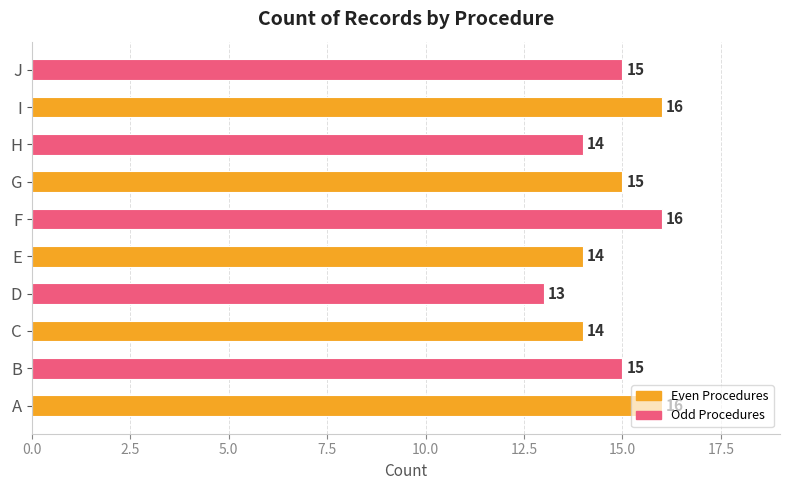

What is the minimum value shown in the chart?

13